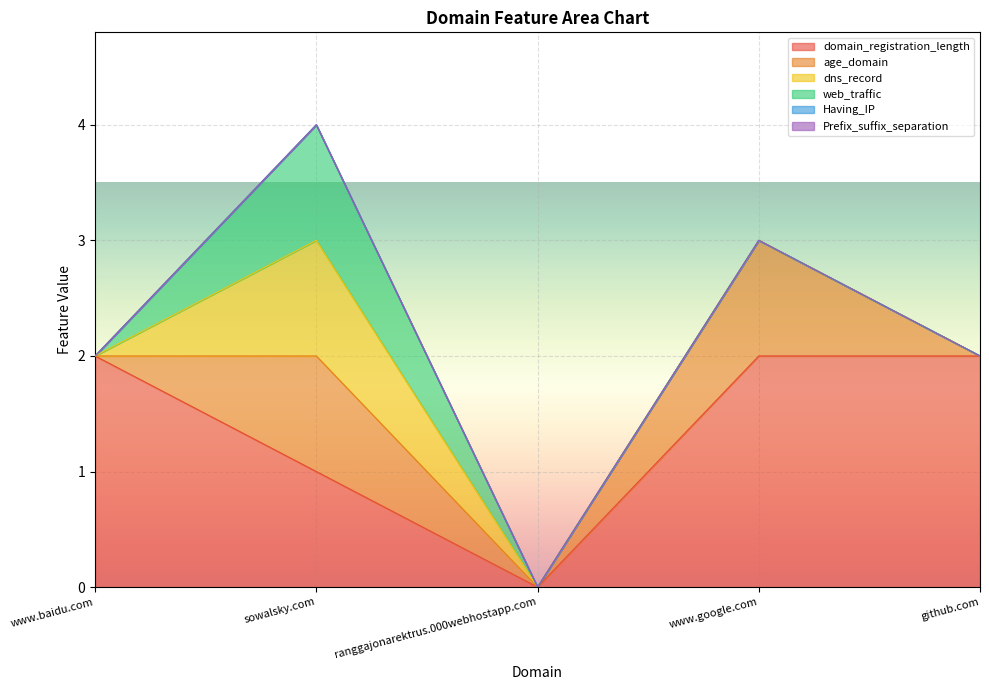

At how many categories does at least one series exceed 0?

4